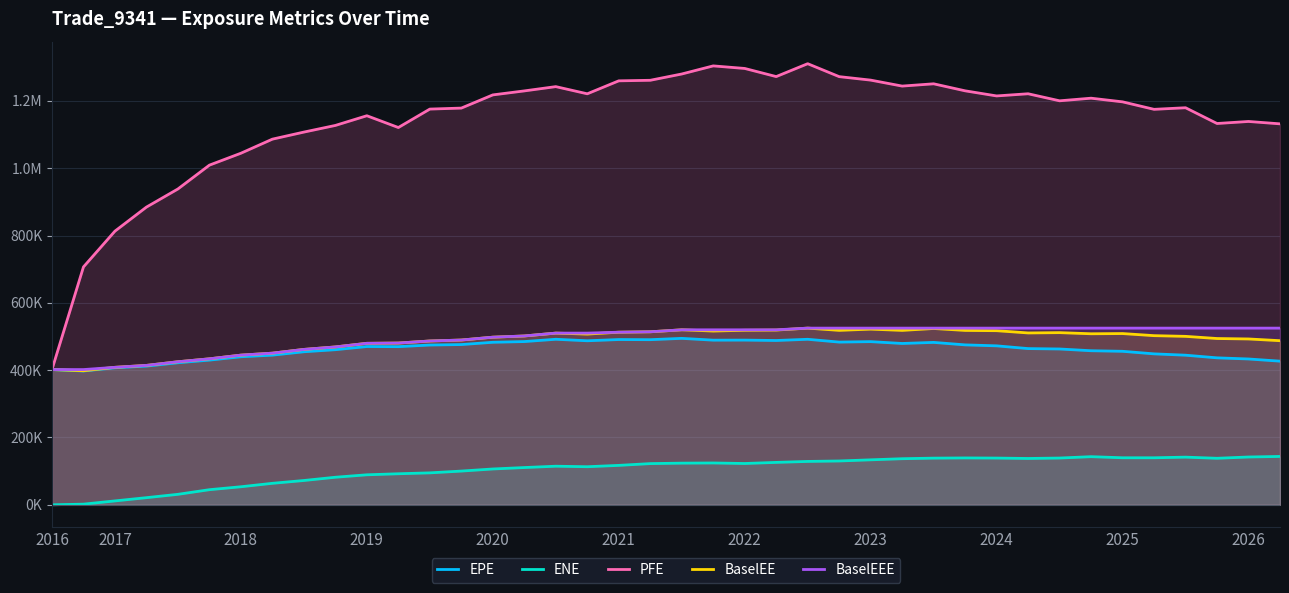

What are all the series names shown in the legend?

EPE, ENE, PFE, BaselEE, BaselEEE